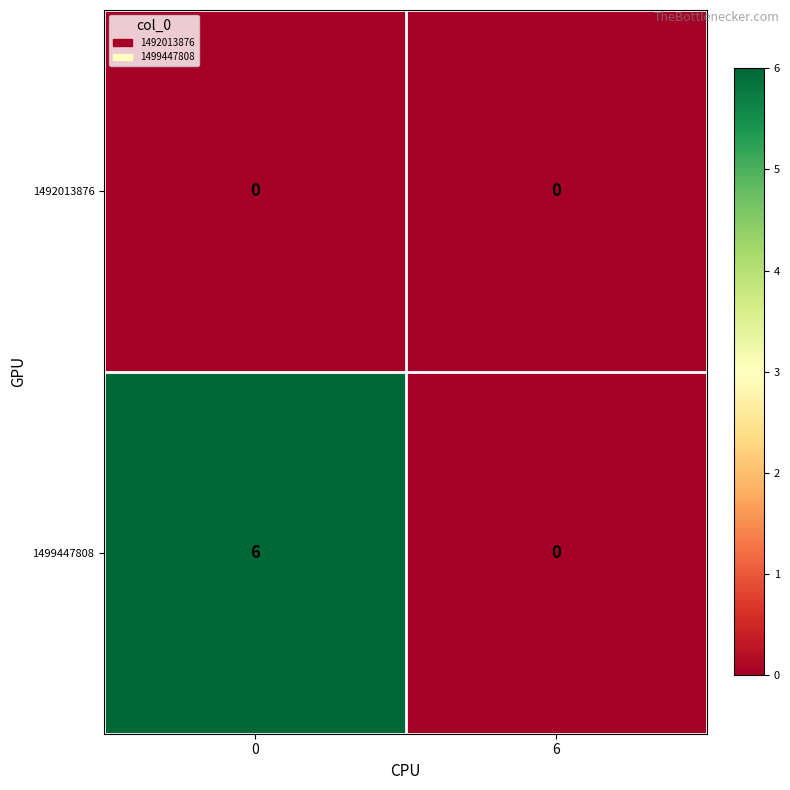

Rank the series at 0 from highest to lowest value.

1499447808, 1492013876